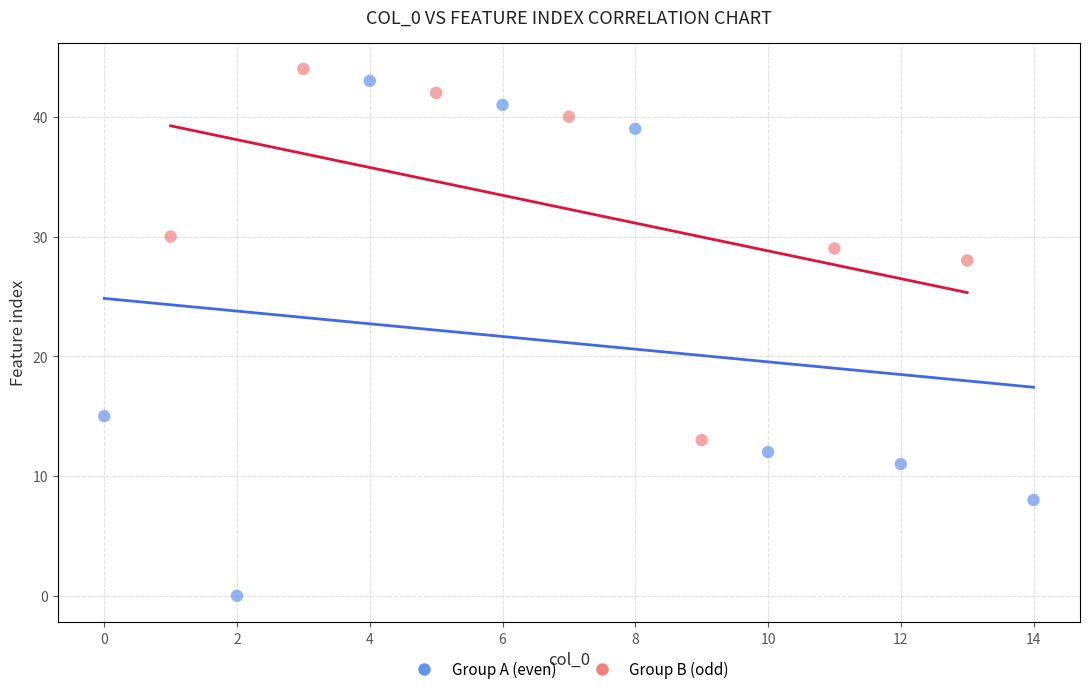

Which series contains the highest Y value?

Group B (odd)